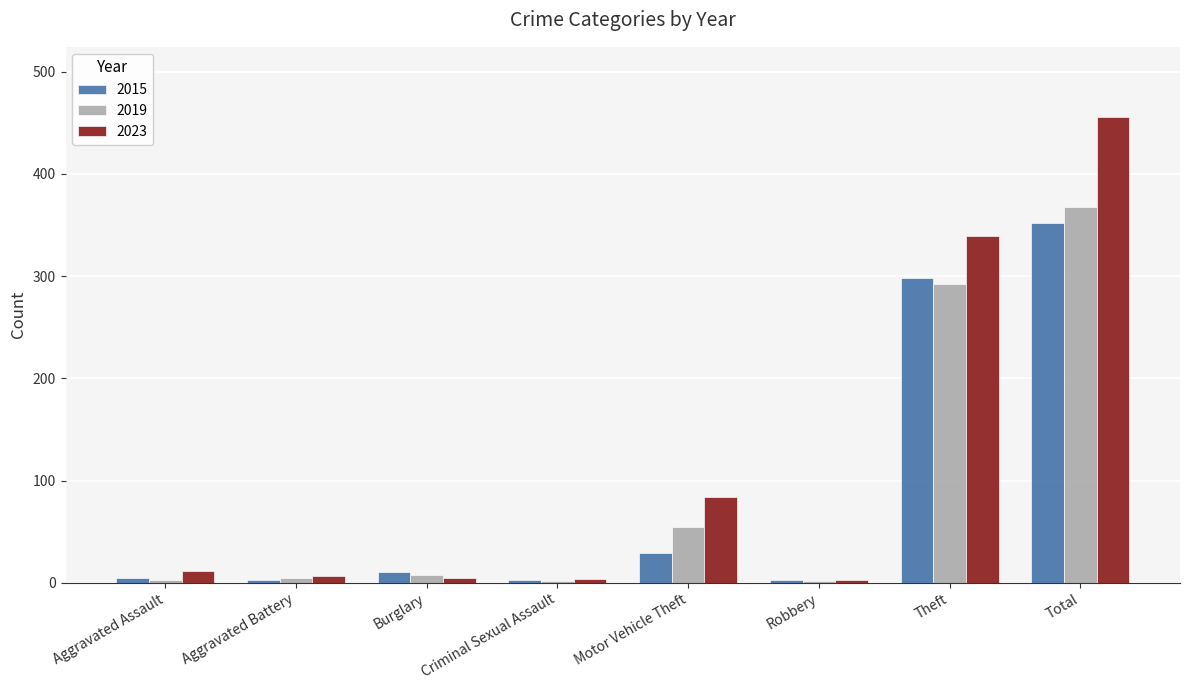

The 2019 series shows 453 at Theft. True or false?

False